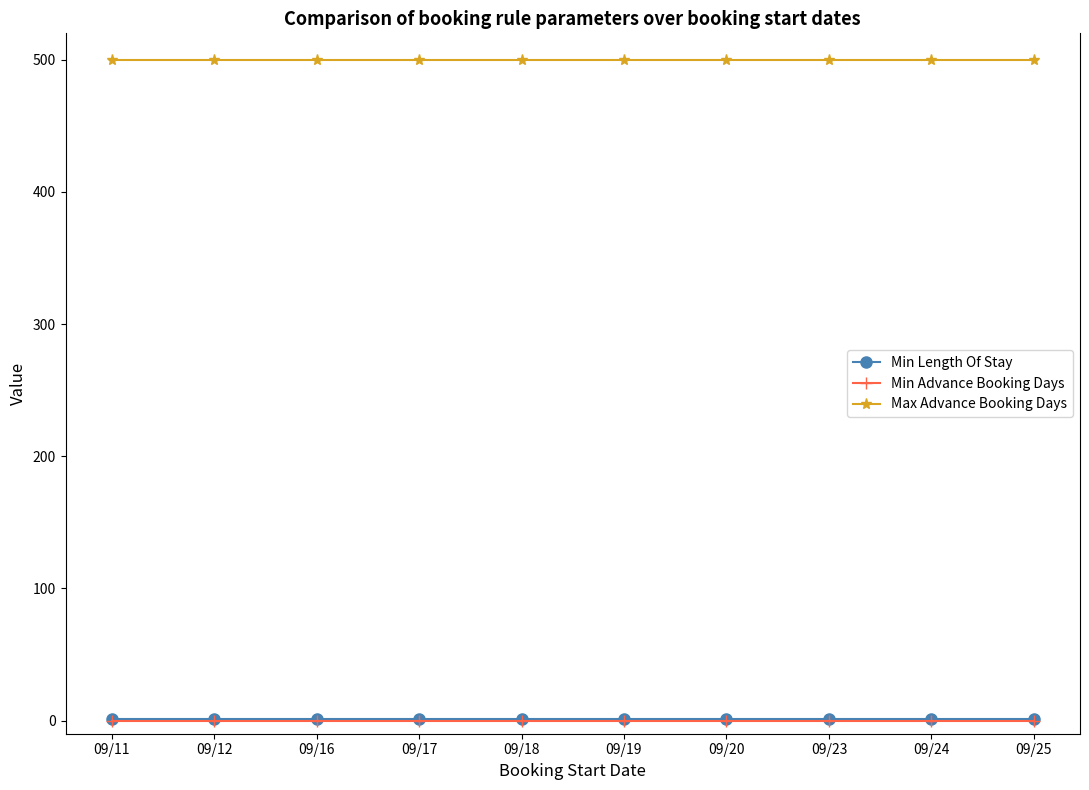

The value of Max Advance Booking Days at 09/23 is 690. True or false?

False